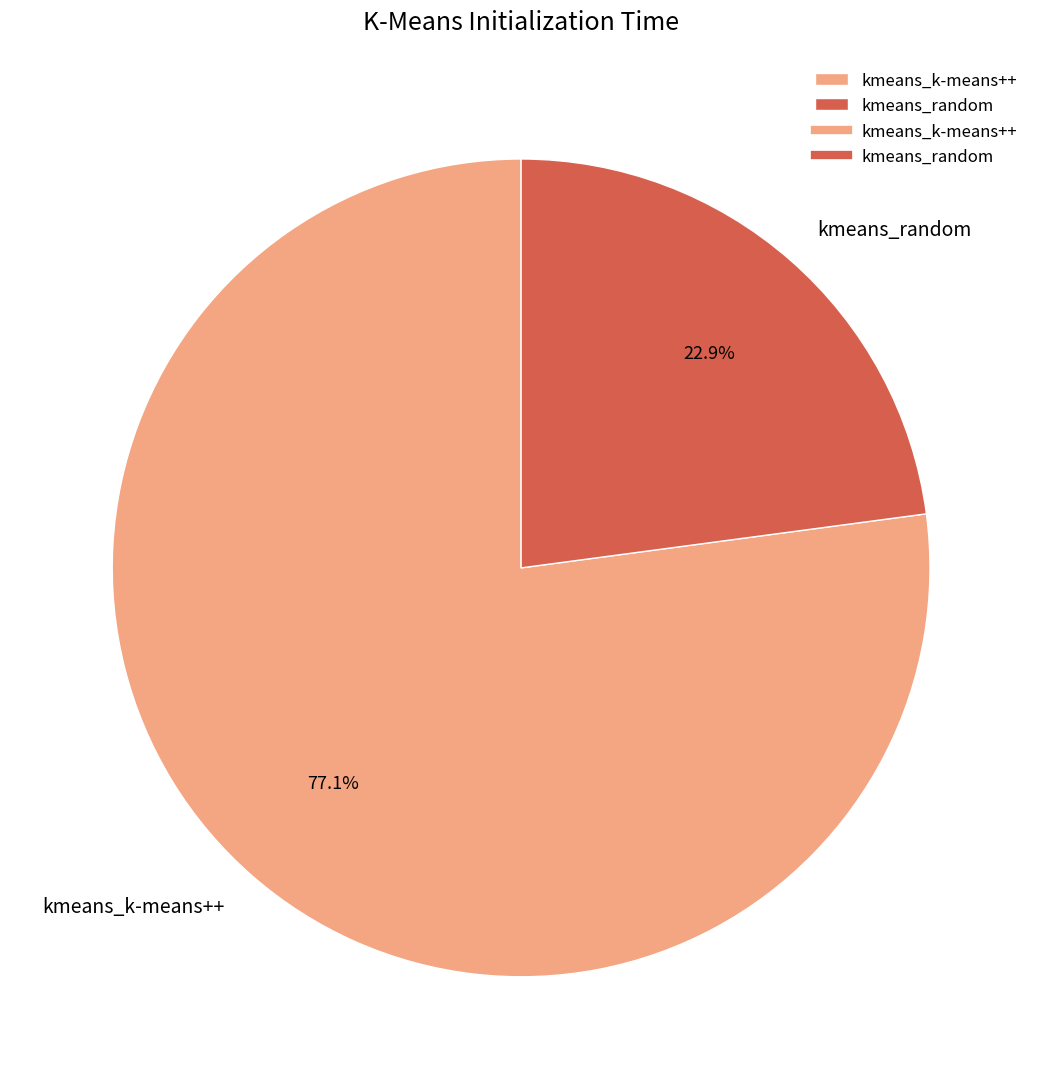

To the nearest percent, what is the difference between the kmeans_random and kmeans_k-means++ slice percentages?

54%